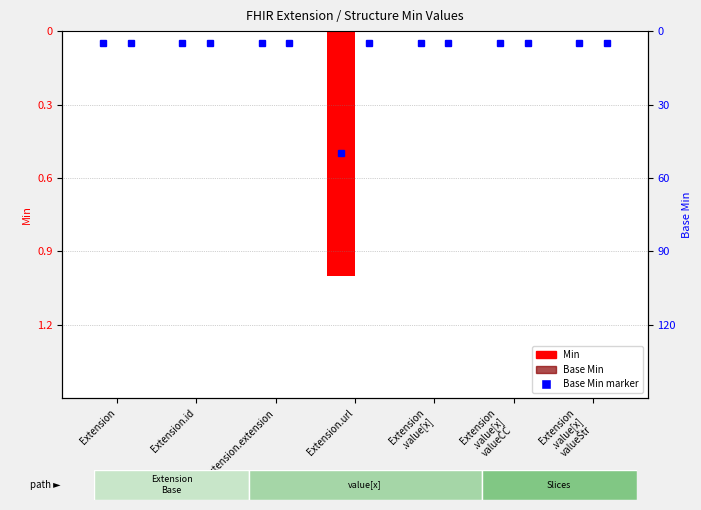

At which category is the sum across all series the highest?

Extension